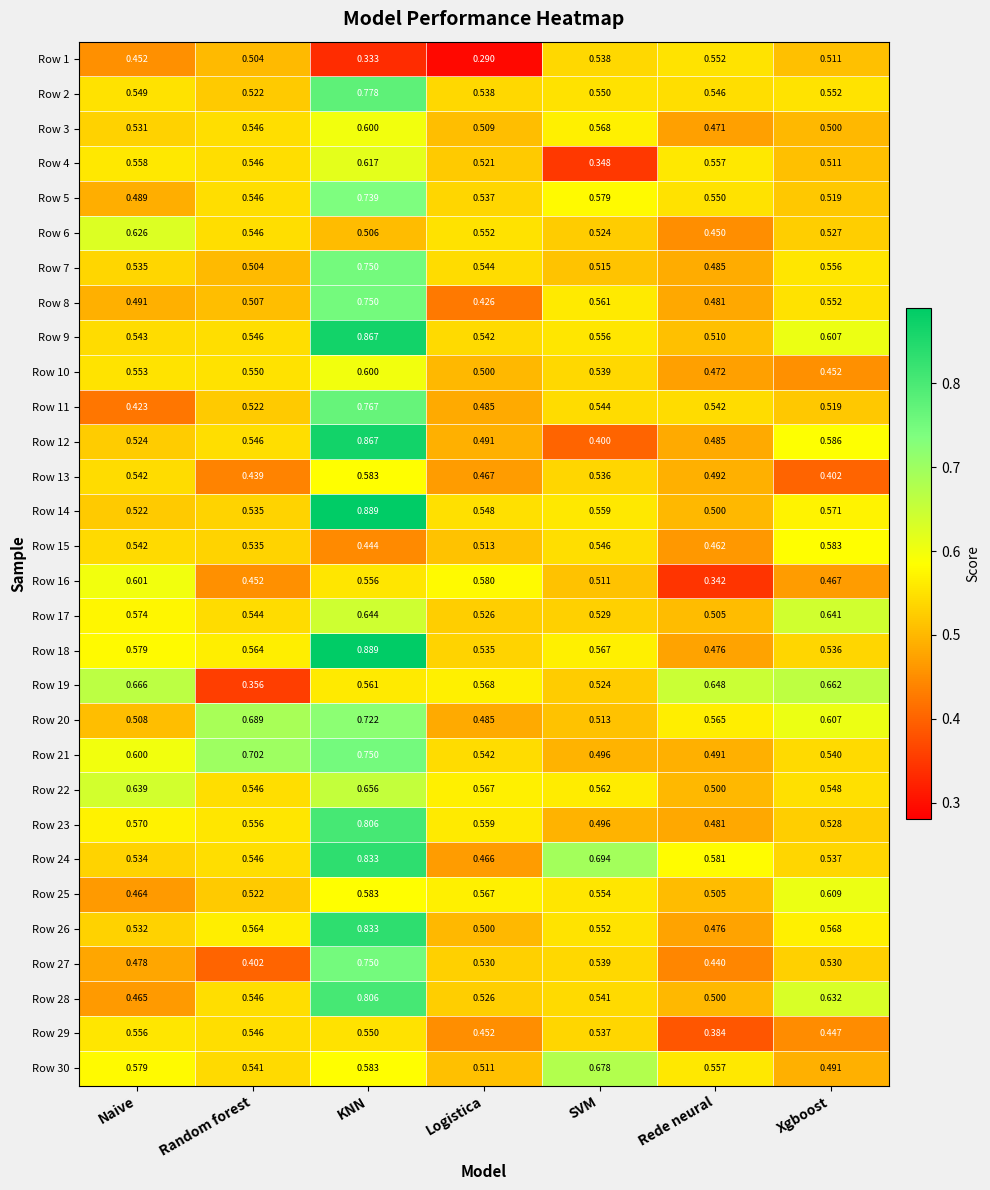

Rank the categories by Row 7 value from lowest to highest.

Rede neural, Random forest, SVM, Naive, Logistica, Xgboost, KNN